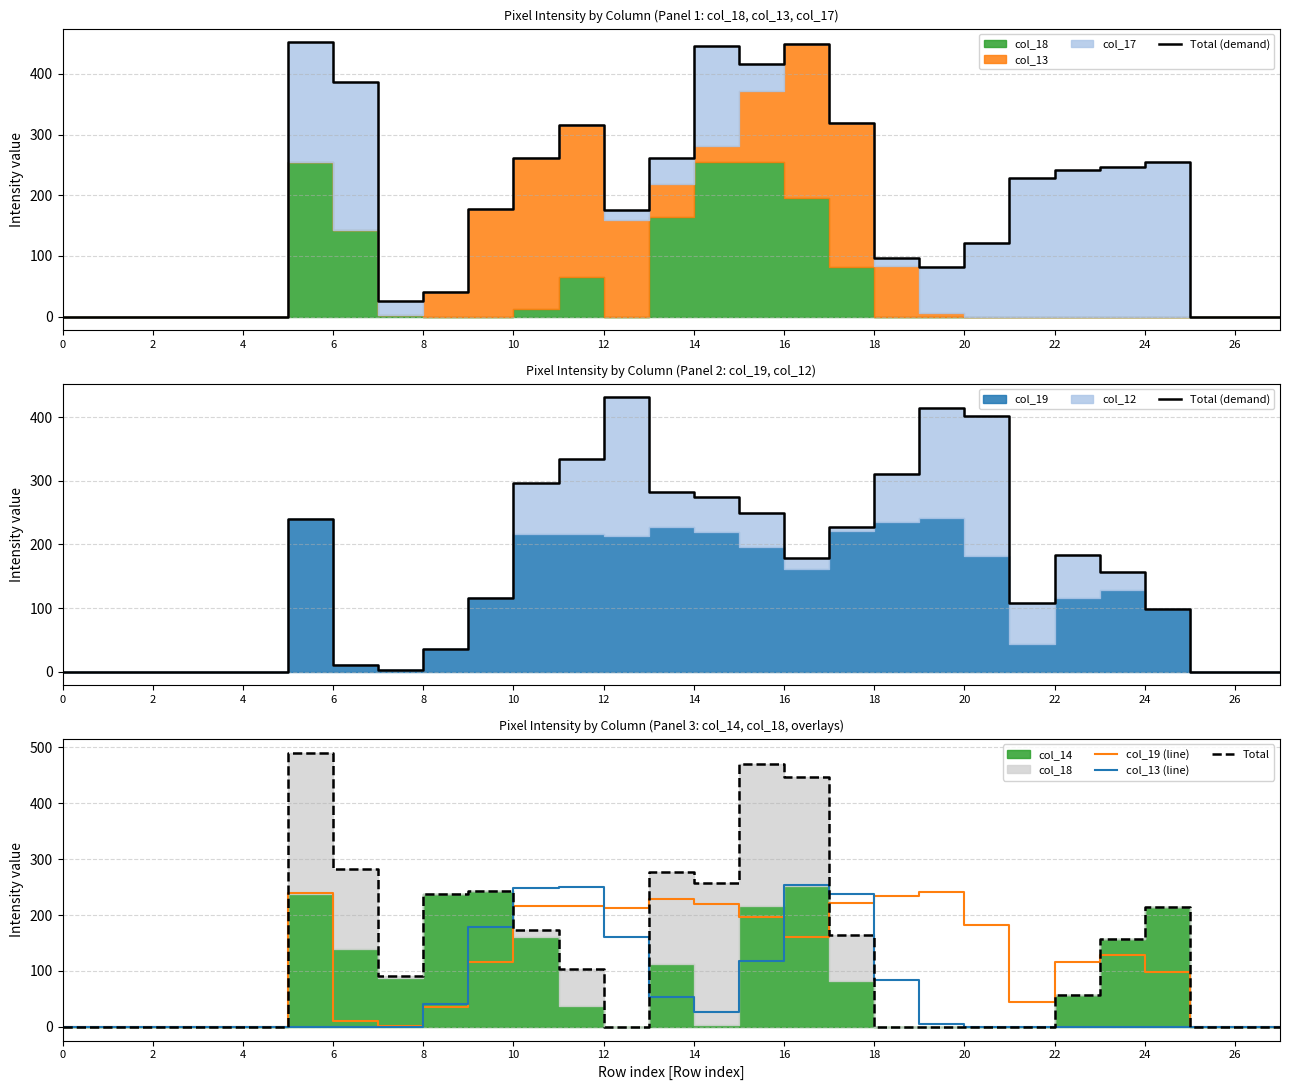

The value of col_13 (line) at 6 is 0. True or false?

True